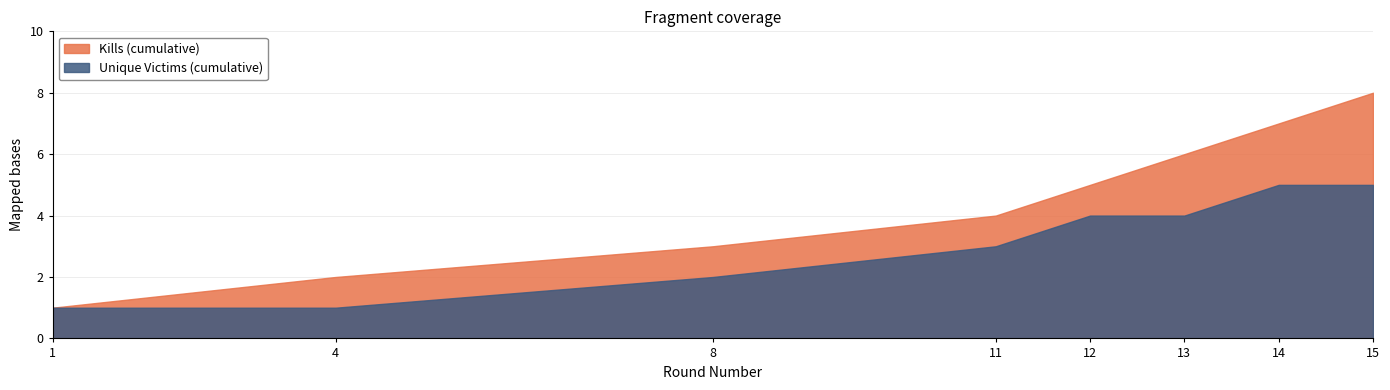

How many data points does each series have?

8